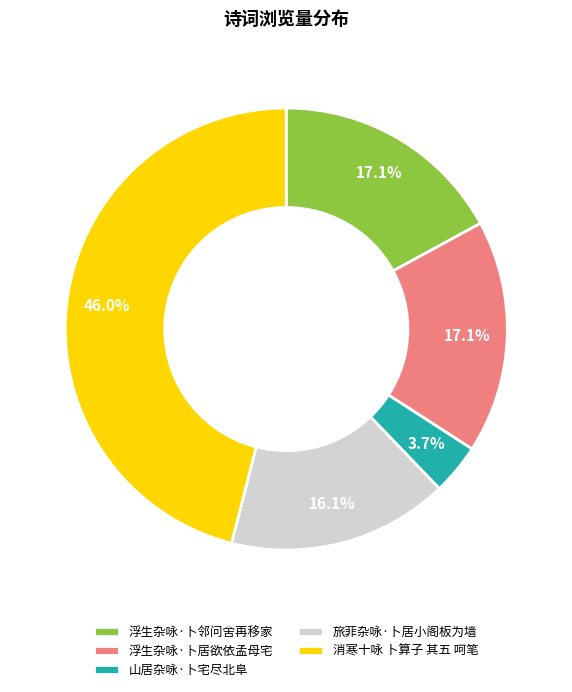

Which category has the biggest portion of the pie?

消寒十咏 卜算子 其五 呵笔